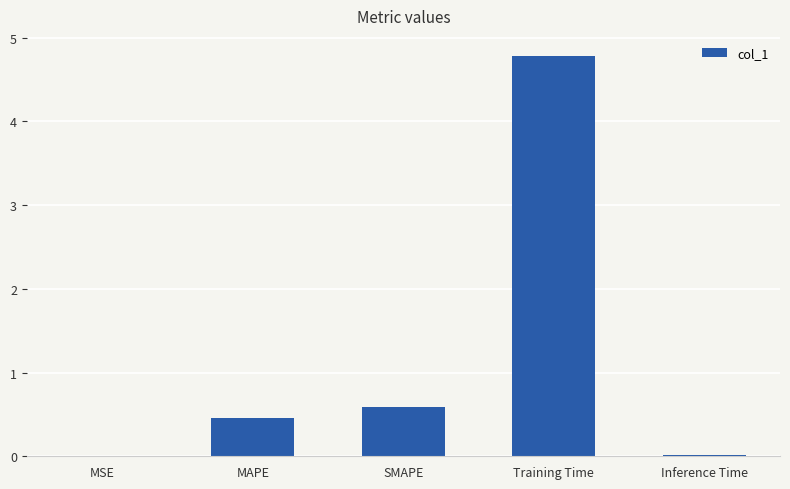

What is the average value?

1.2